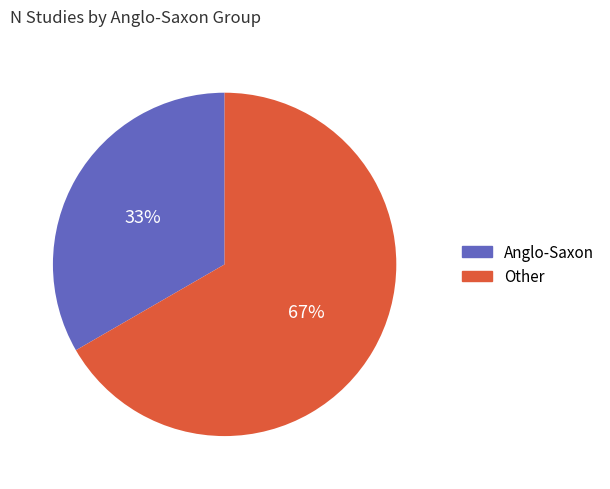

Count the number of slices in the pie.

2